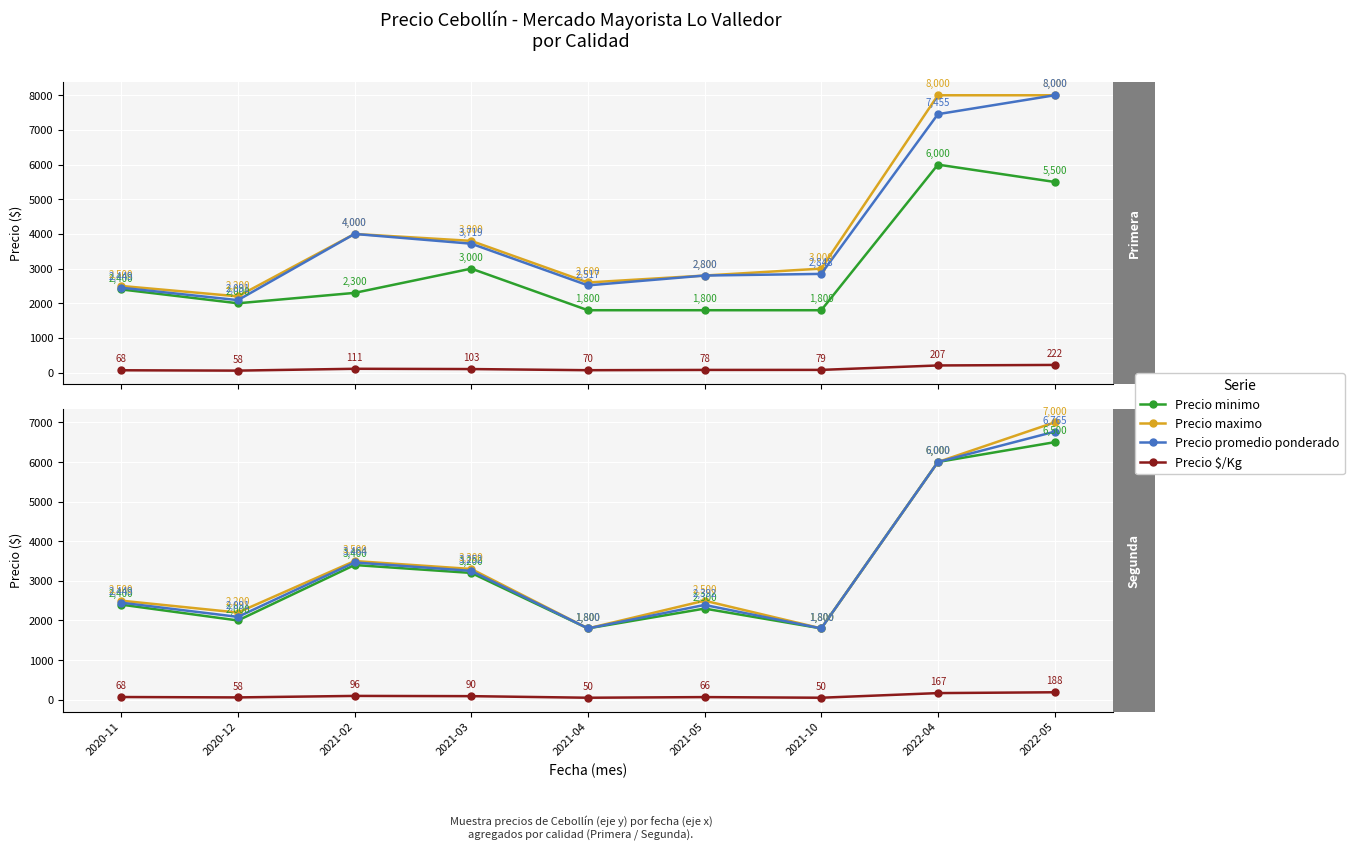

What is the difference between the Precio maximo values at 2021-02 and 2021-04?

1700